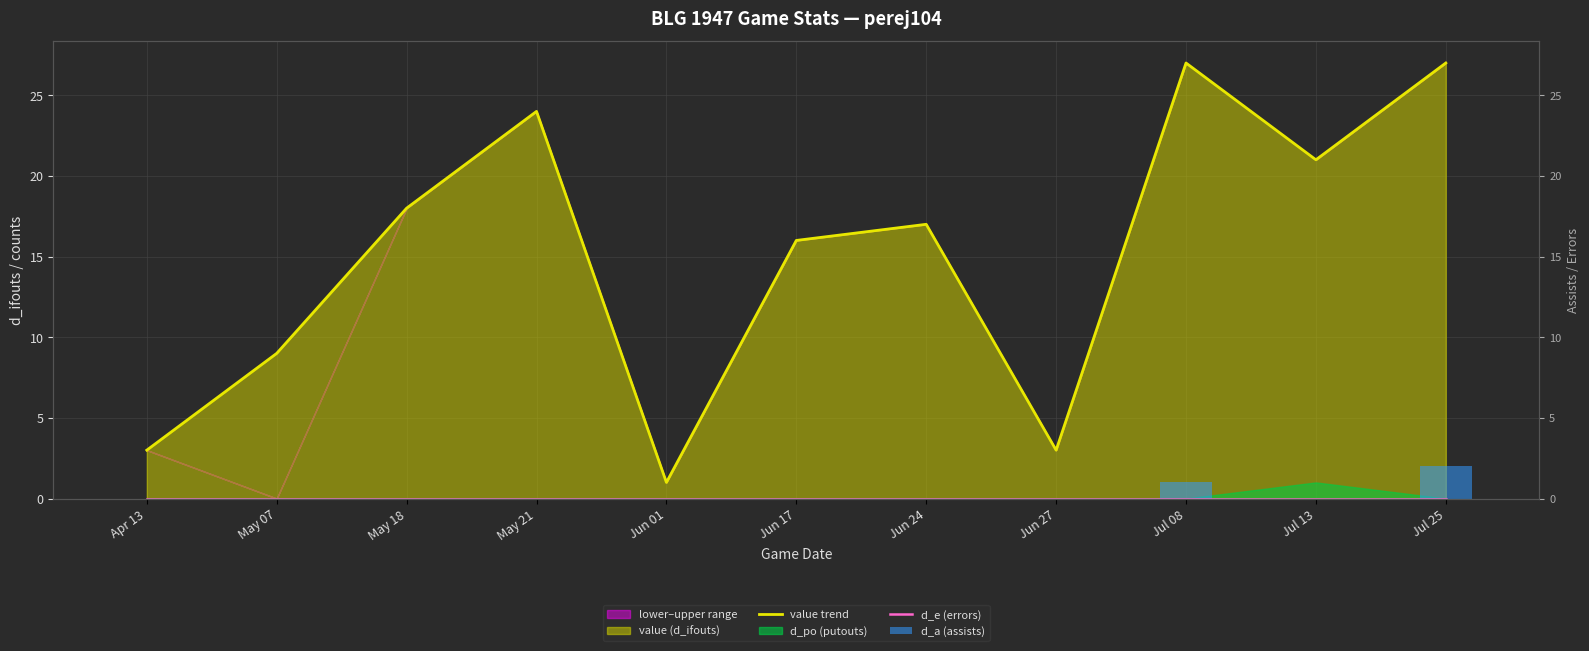

Which series has the widest spread of values?

value trend